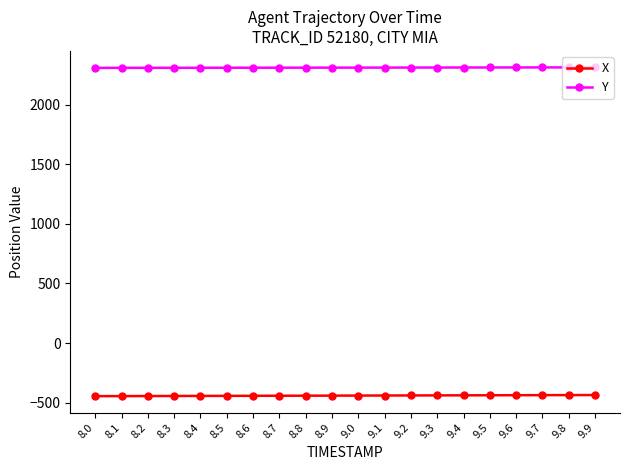

What is the minimum value for Y?

2307.7